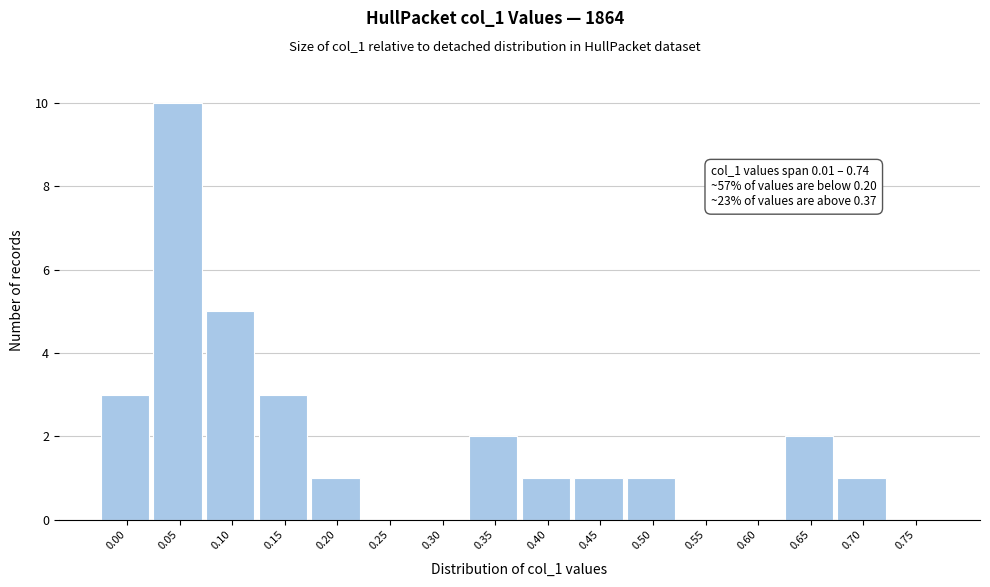

Reading left to right, extract all data points from this chart.

0.00=3	0.05=10	0.10=5	0.15=3	0.20=1	0.25=0	0.30=0	0.35=2	0.40=1	0.45=1	0.50=1	0.55=0	0.60=0	0.65=2	0.70=1	0.75=0